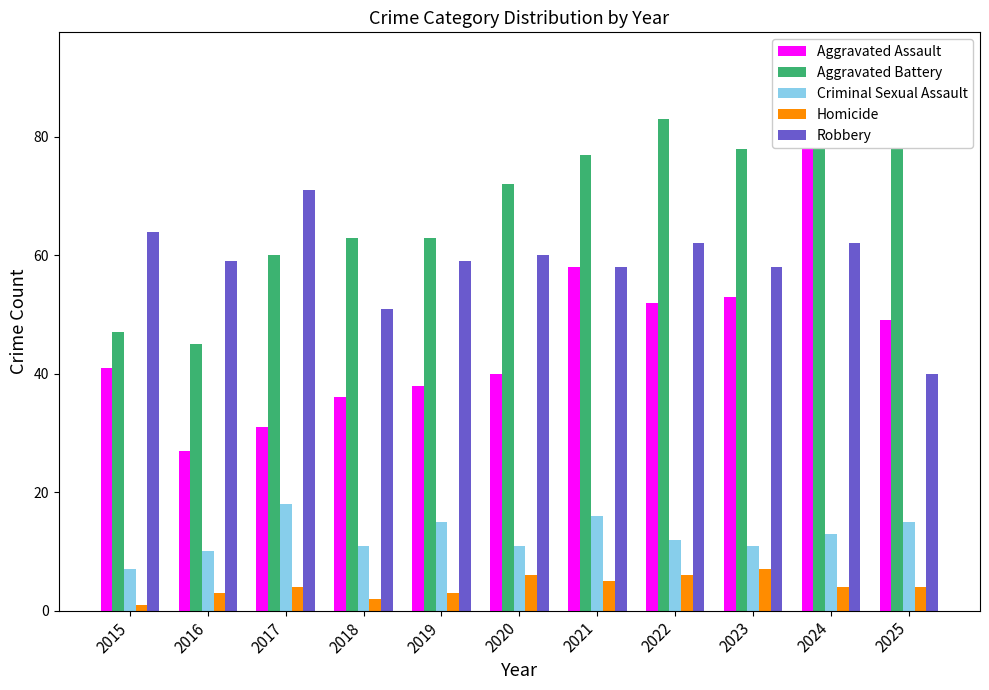

How many groups of bars are there?

11